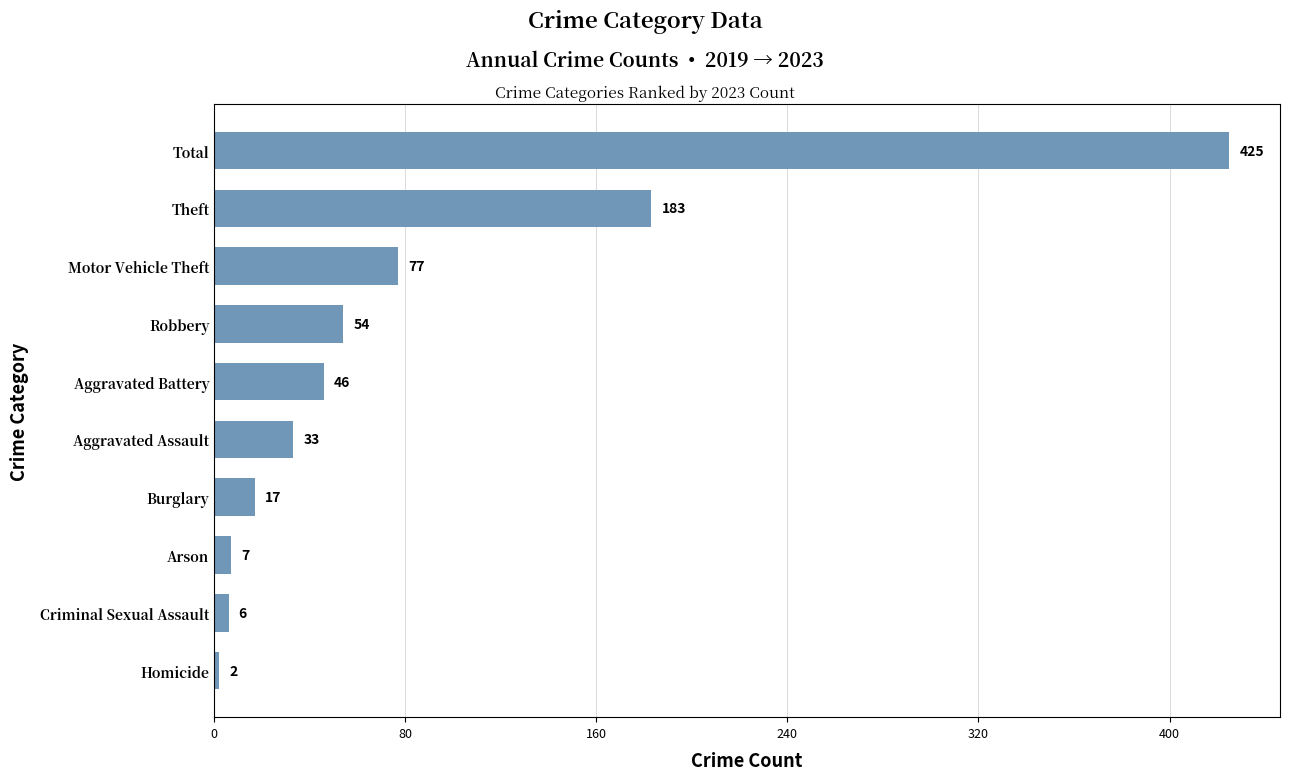

What is the difference between the second highest and second lowest values?

177